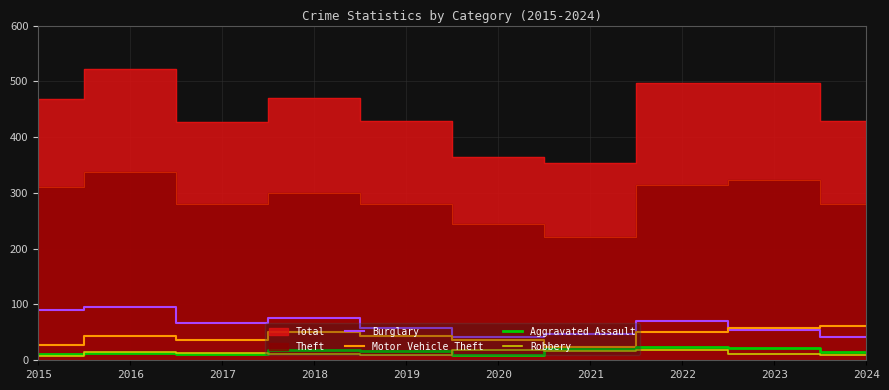

What is the value of the Motor Vehicle Theft point at the 7th from the left?

23